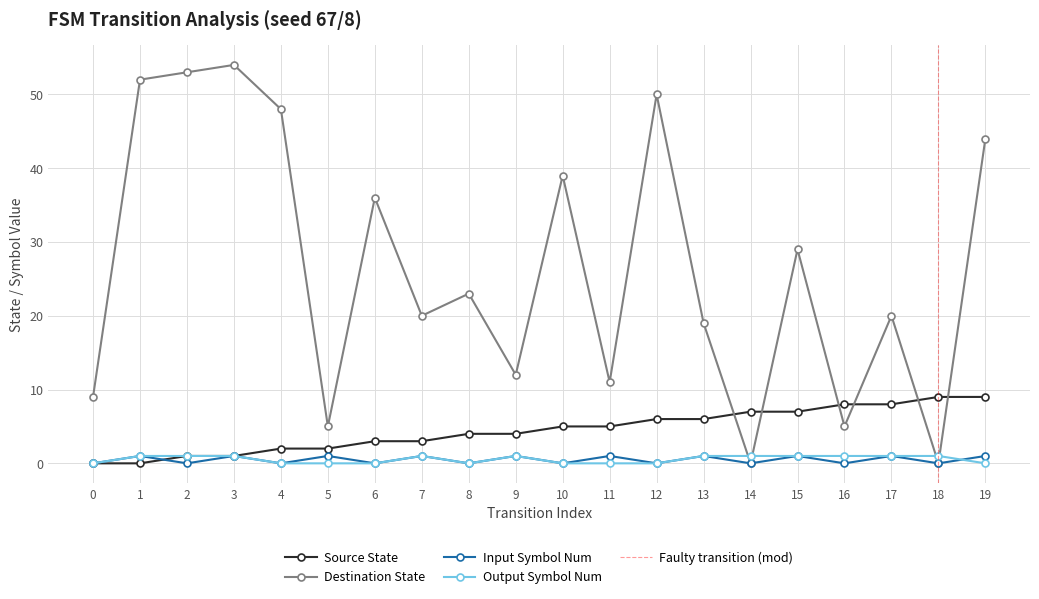

True or false: input_symbol_num has more than 2 interior local peaks.

True